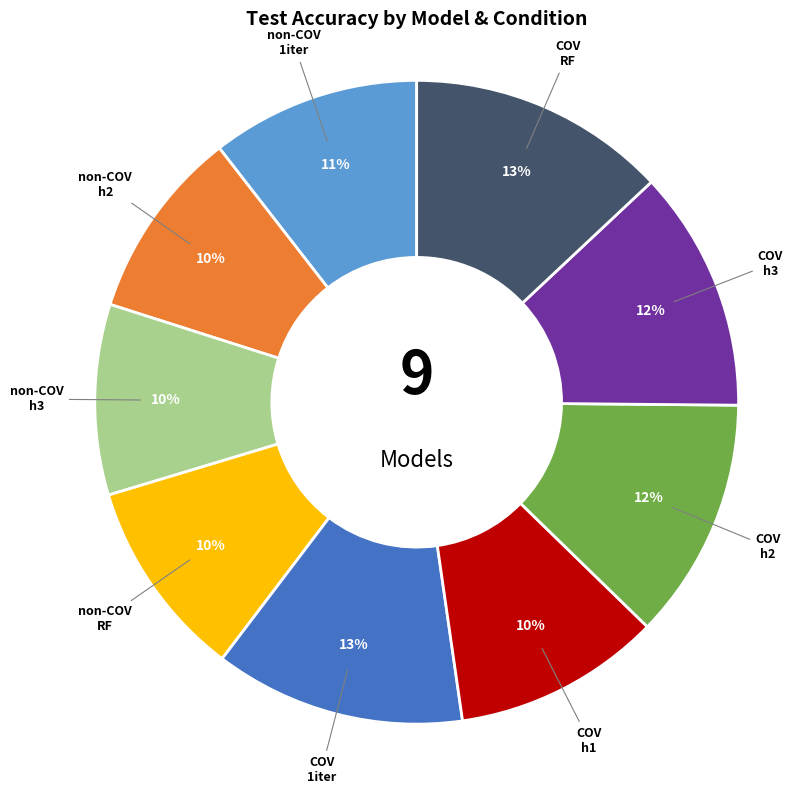

To the nearest percent, what is the difference between the largest and smallest slice percentages?

3%